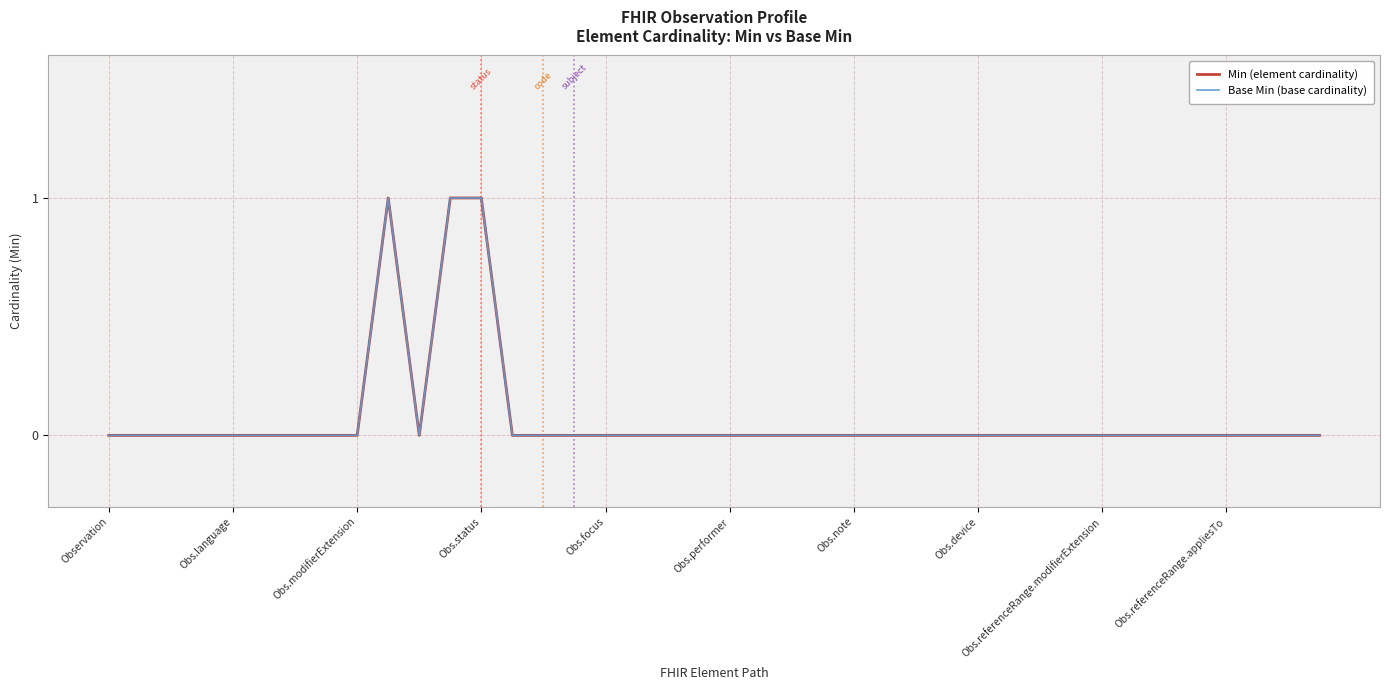

In Min (element cardinality), how many points are higher than both neighbors (excluding endpoints)?

1